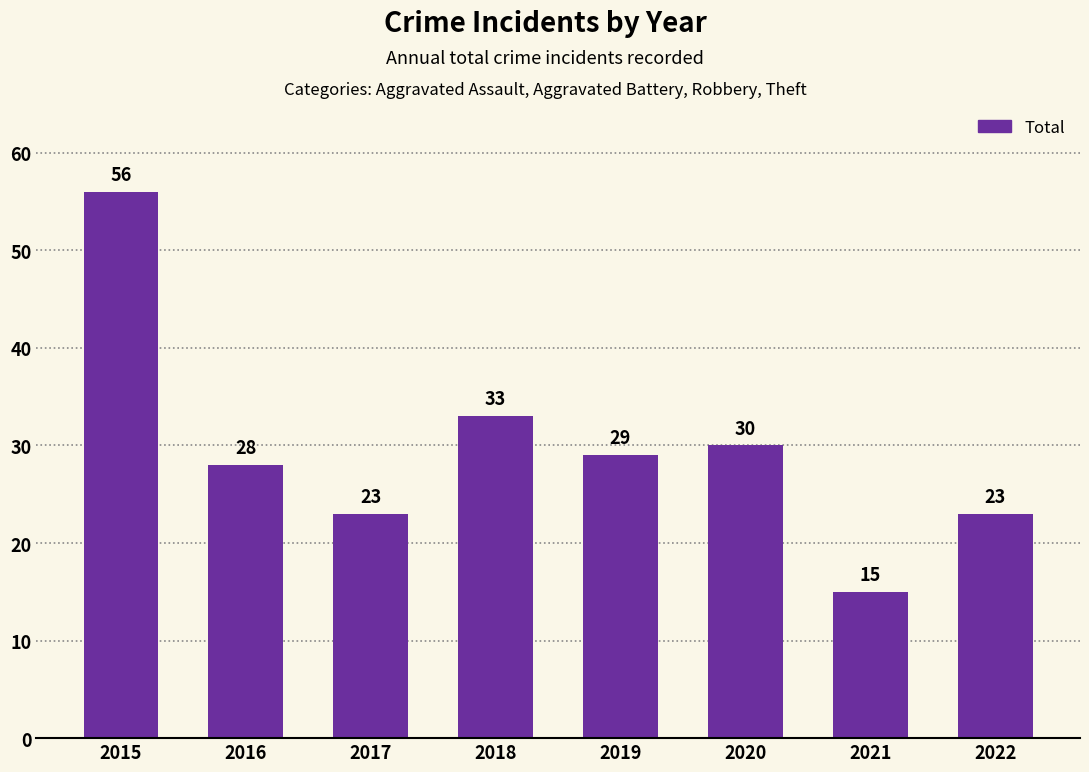

Approximately how many times larger is the value at 2018 compared to 2021?

2.2